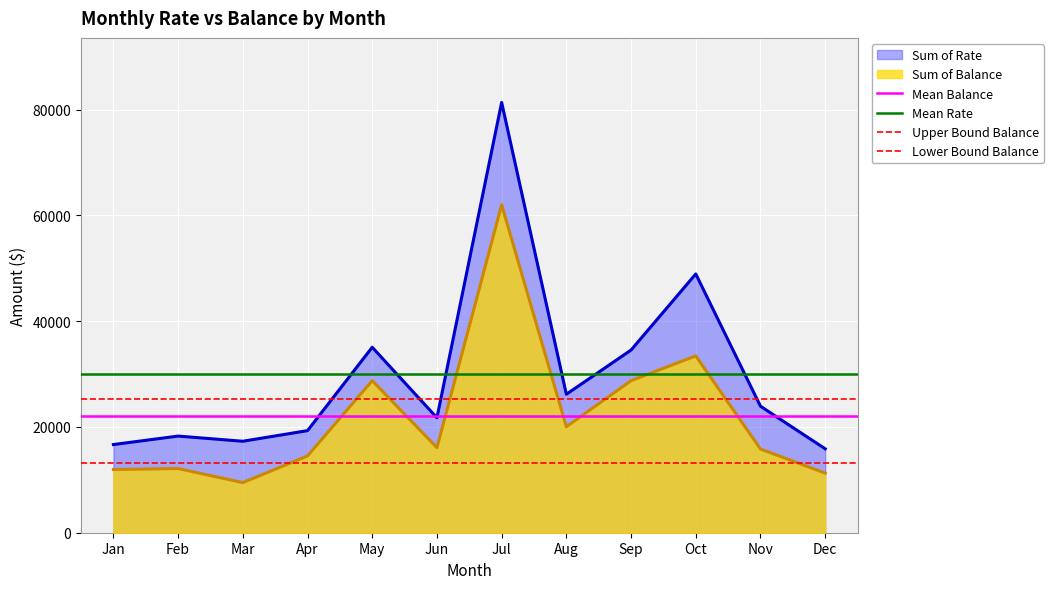

The value of Mean Rate at Jan is 42256.6. True or false?

False